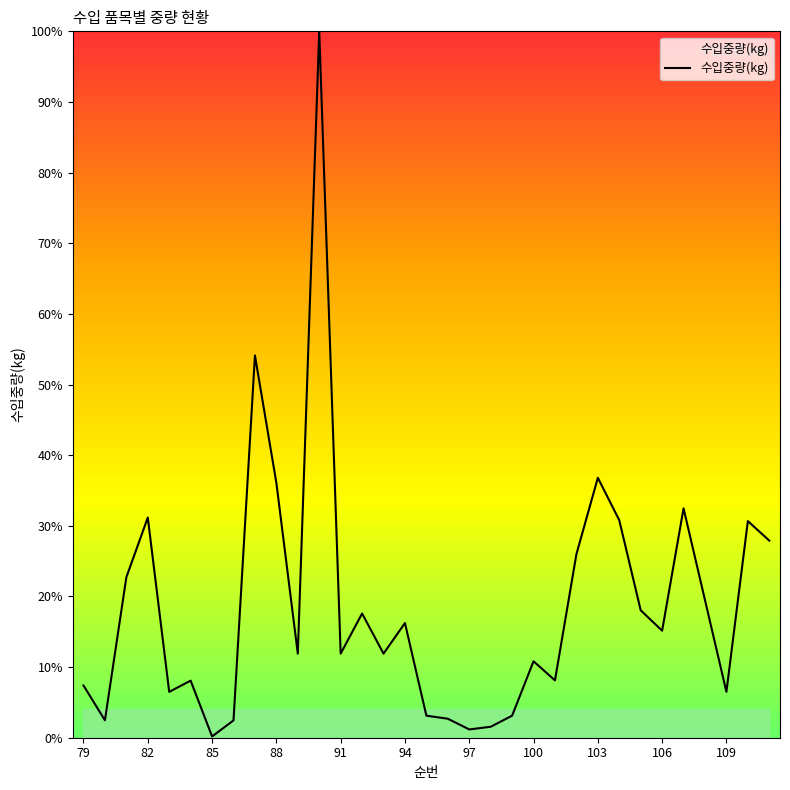

What is the maximum value shown in the chart?

100.0